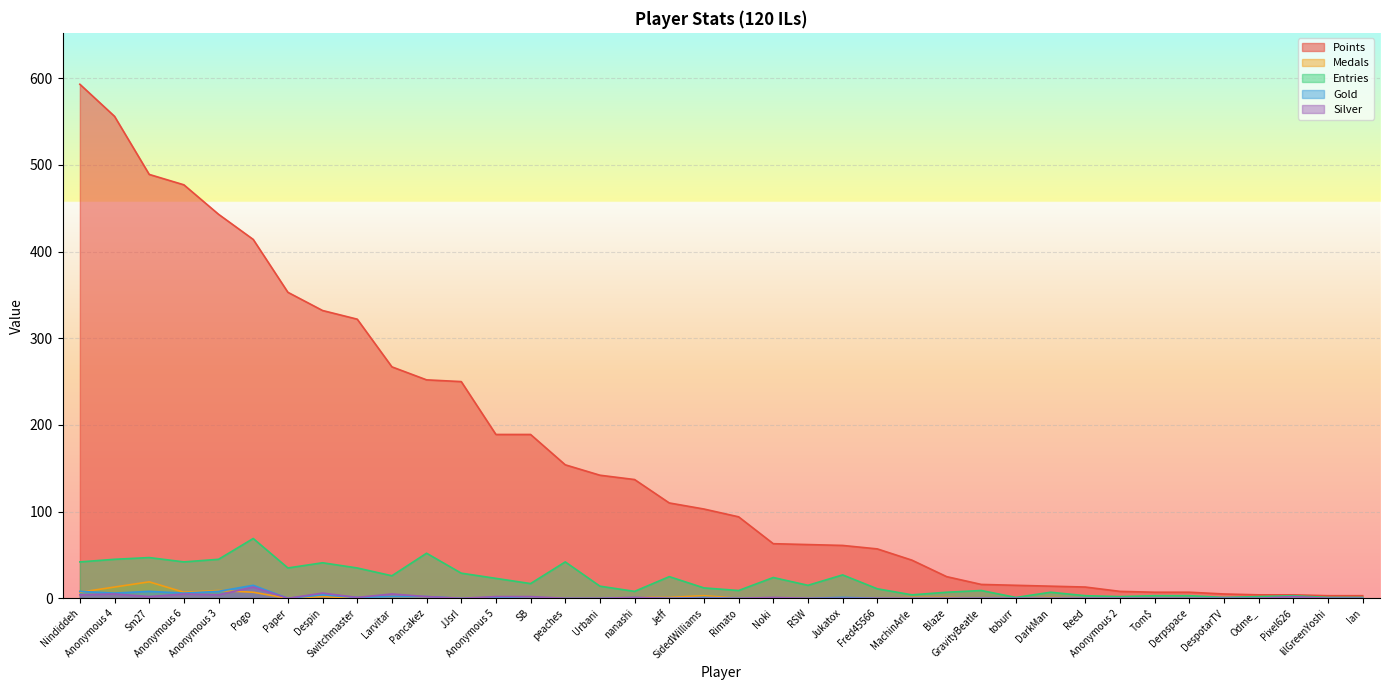

Rank the series by their maximum value, from highest to lowest.

Points, Entries, Medals, Gold, Silver